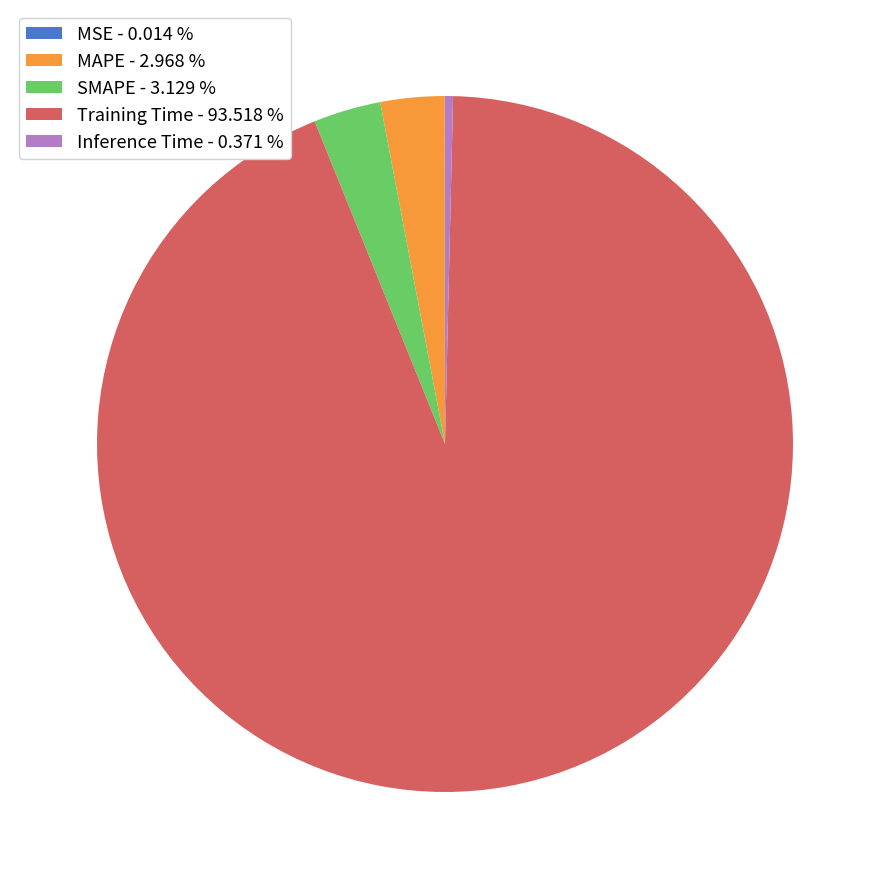

Does Training Time - 93.518 % account for over 50% of the chart?

Yes